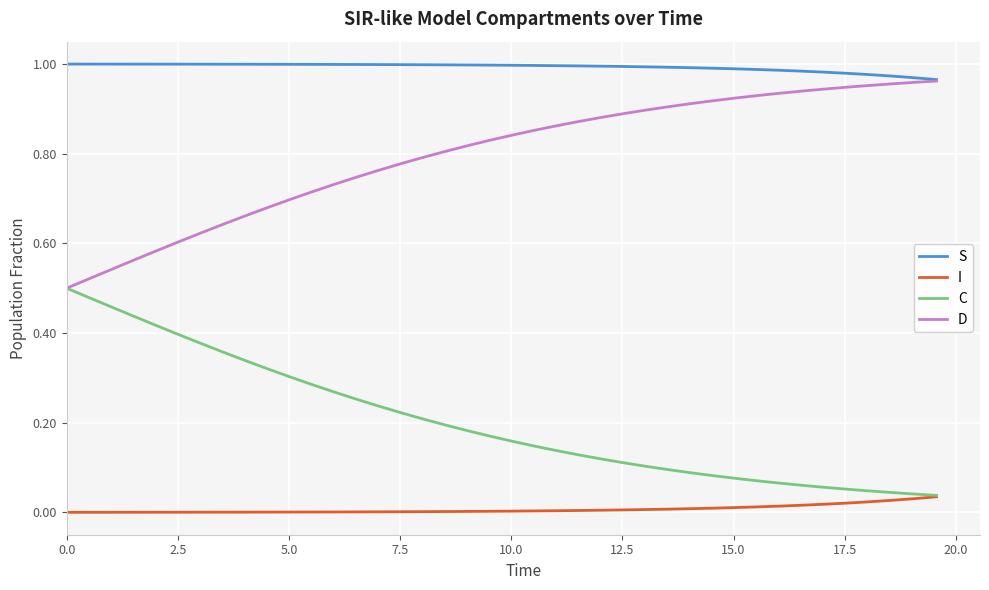

True or false: S and C cross at least once.

False